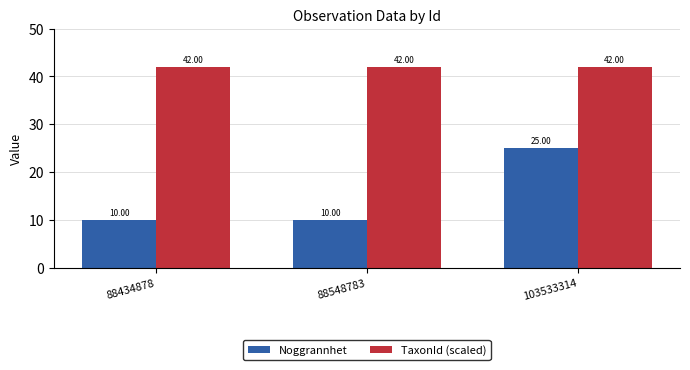

How many data points does each series have?

3